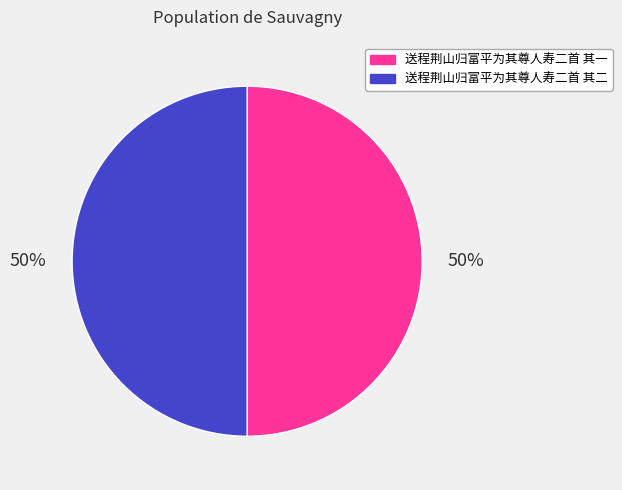

To the nearest percent, what portion does 送程荆山归富平为其尊人寿二首 其二 represent?

50%